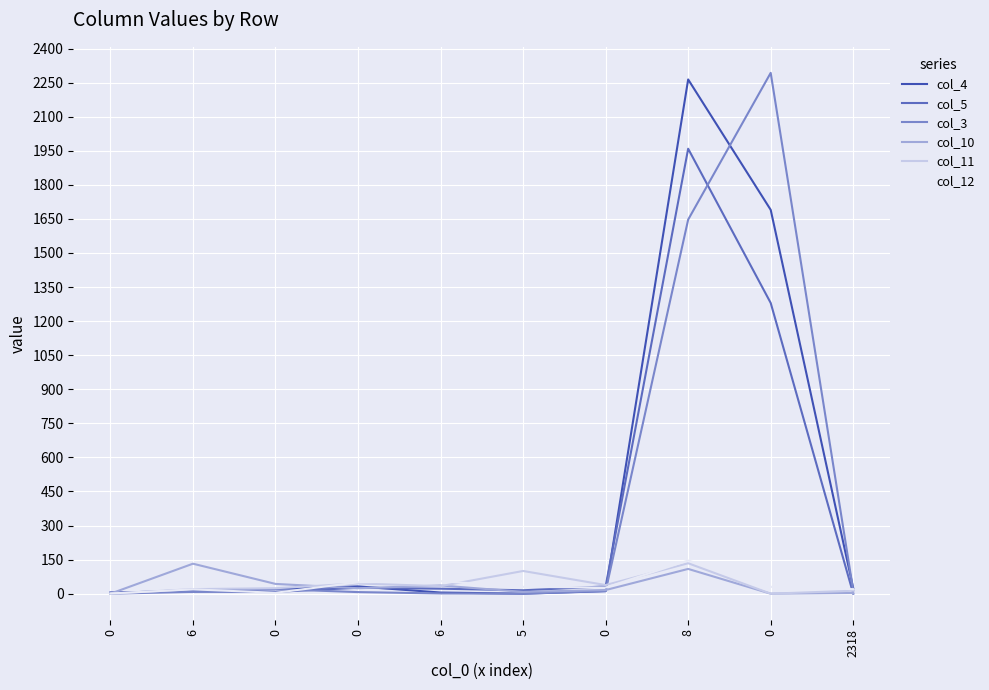

What are all the series names shown in the legend?

col_4, col_5, col_3, col_10, col_11, col_12